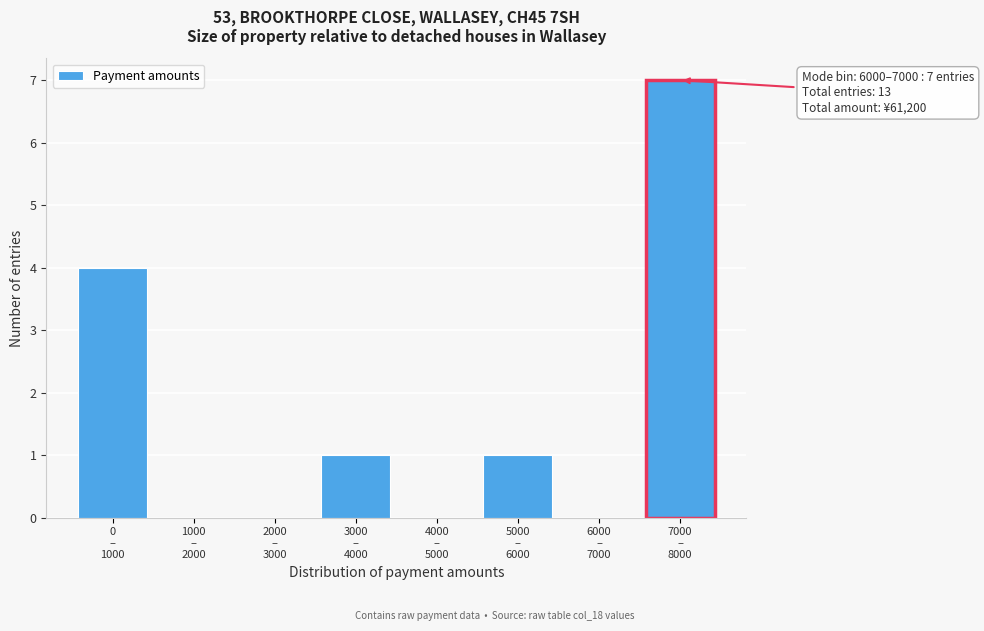

What is the greatest value displayed?

7